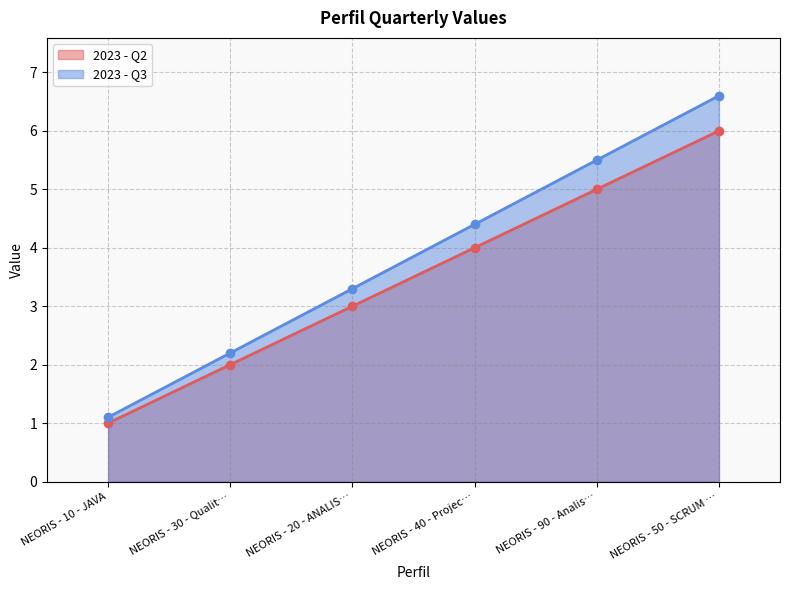

List the labels in order of 2023 - Q2 value, largest first.

NEORIS - 50 - SCRUM …, NEORIS - 90 - Analis…, NEORIS - 40 - Projec…, NEORIS - 20 - ANALIS…, NEORIS - 30 - Qualit…, NEORIS - 10 - JAVA